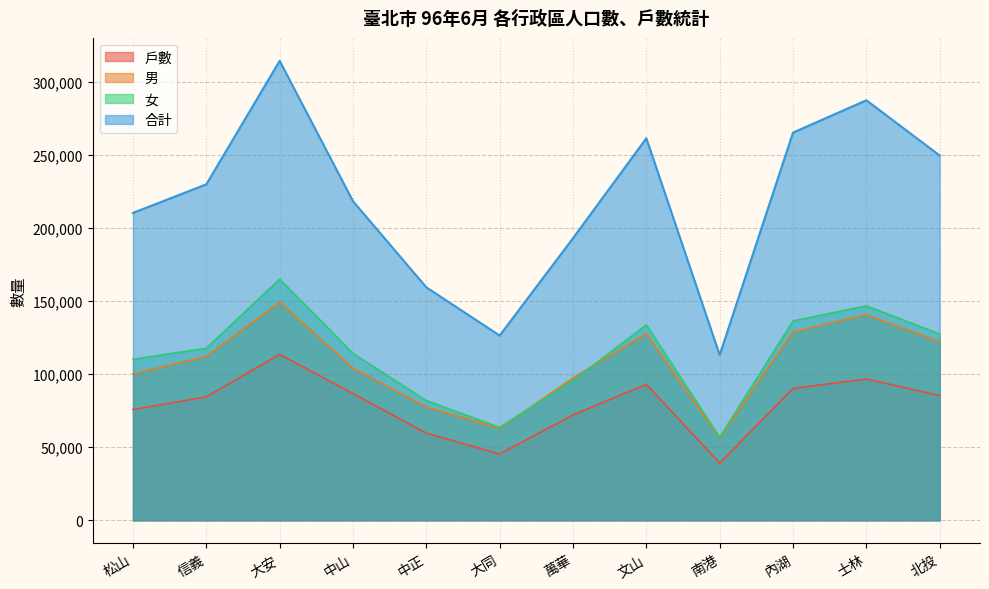

True or false: 女 and 戶數 cross at least once.

False